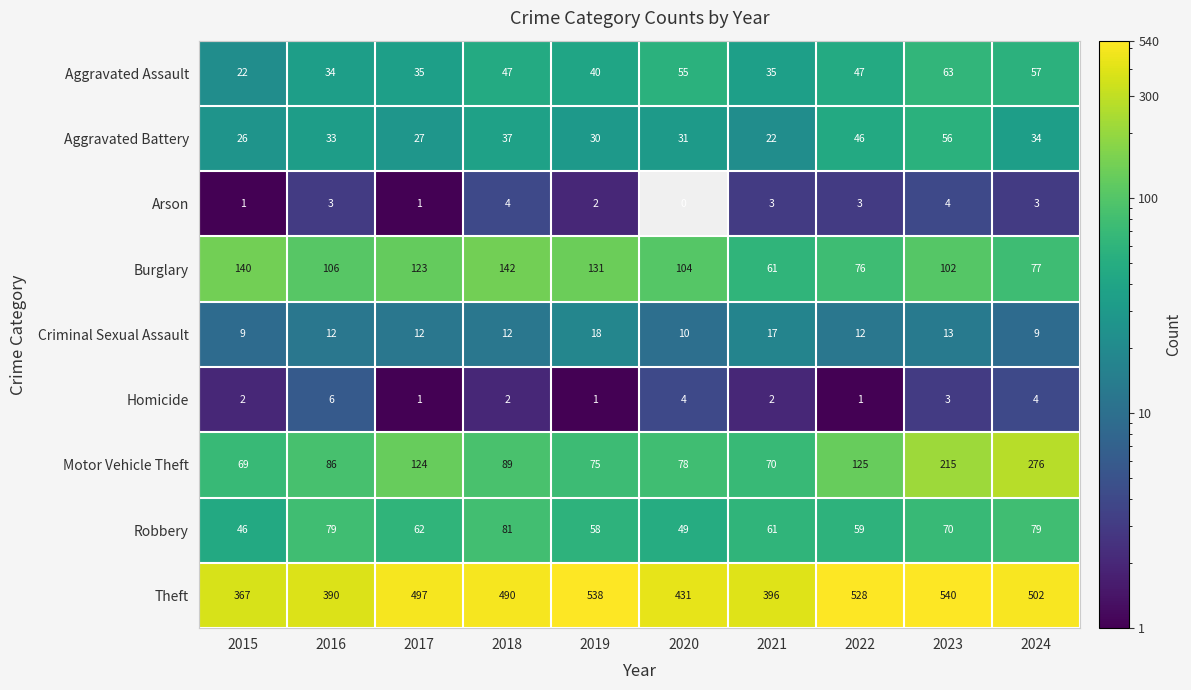

Is the value of Homicide at 2023 greater than the value of Motor Vehicle Theft at 2017?

No